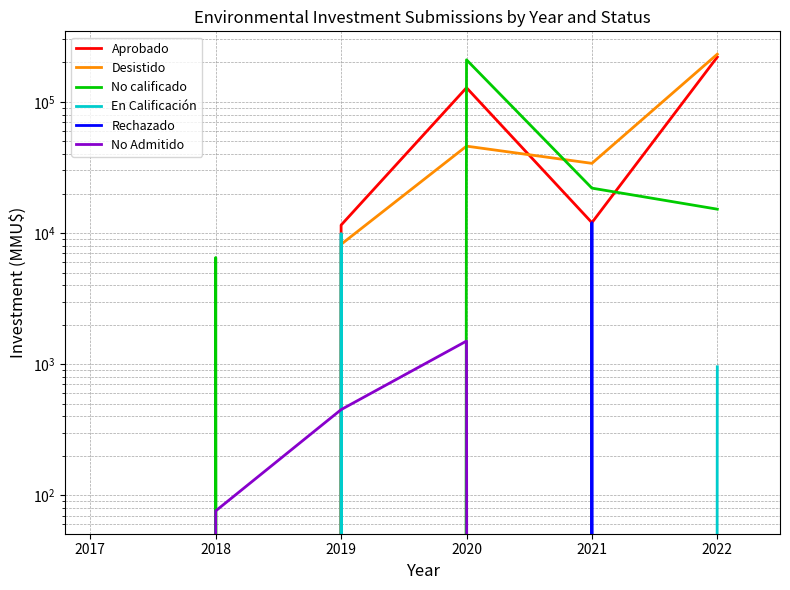

How many values in the No Admitido series exceed 76?

2